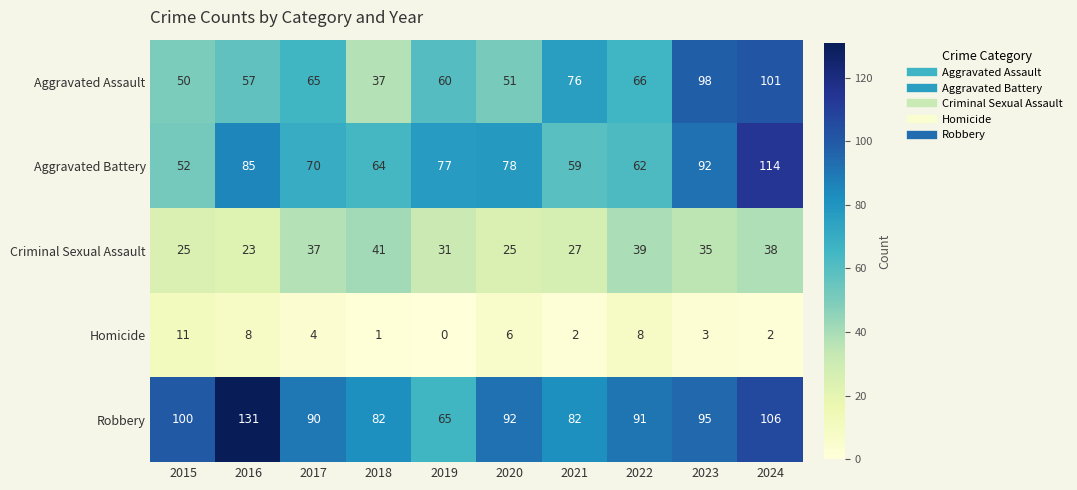

The value of Aggravated Assault at 2020 is 27. True or false?

False